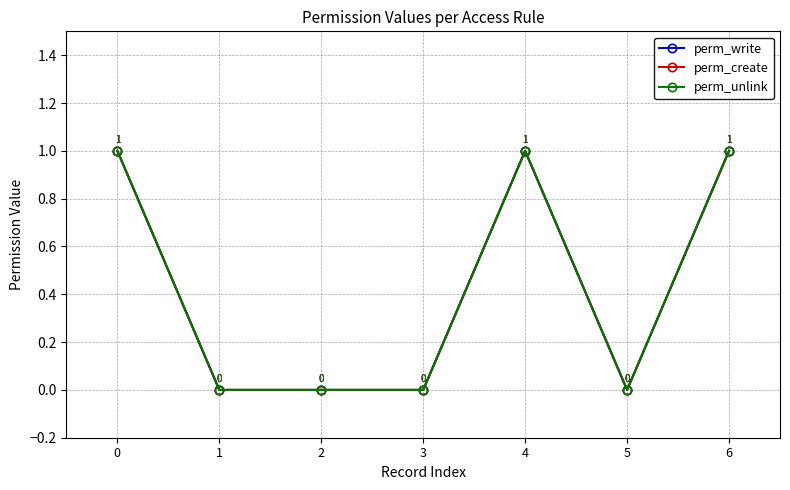

What is the total value across all series at 6?

3